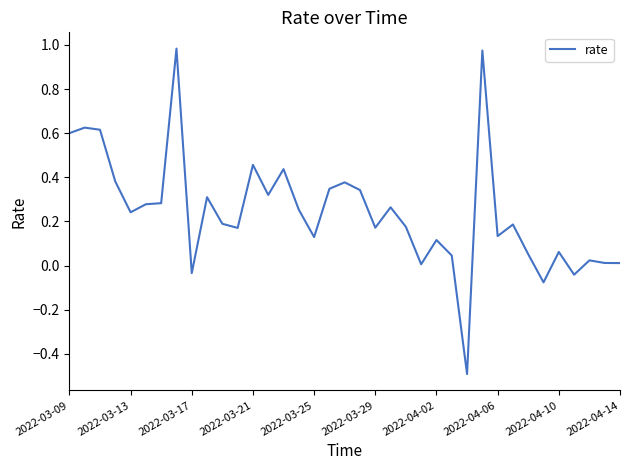

What is the minimum value shown in the chart?

-0.5